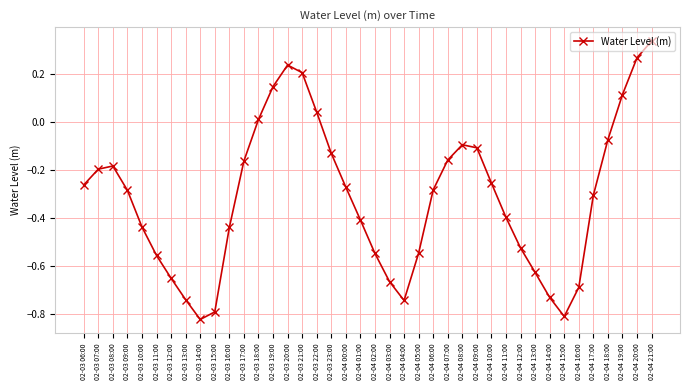

Which category has the highest value across all series?

02-04 21:00